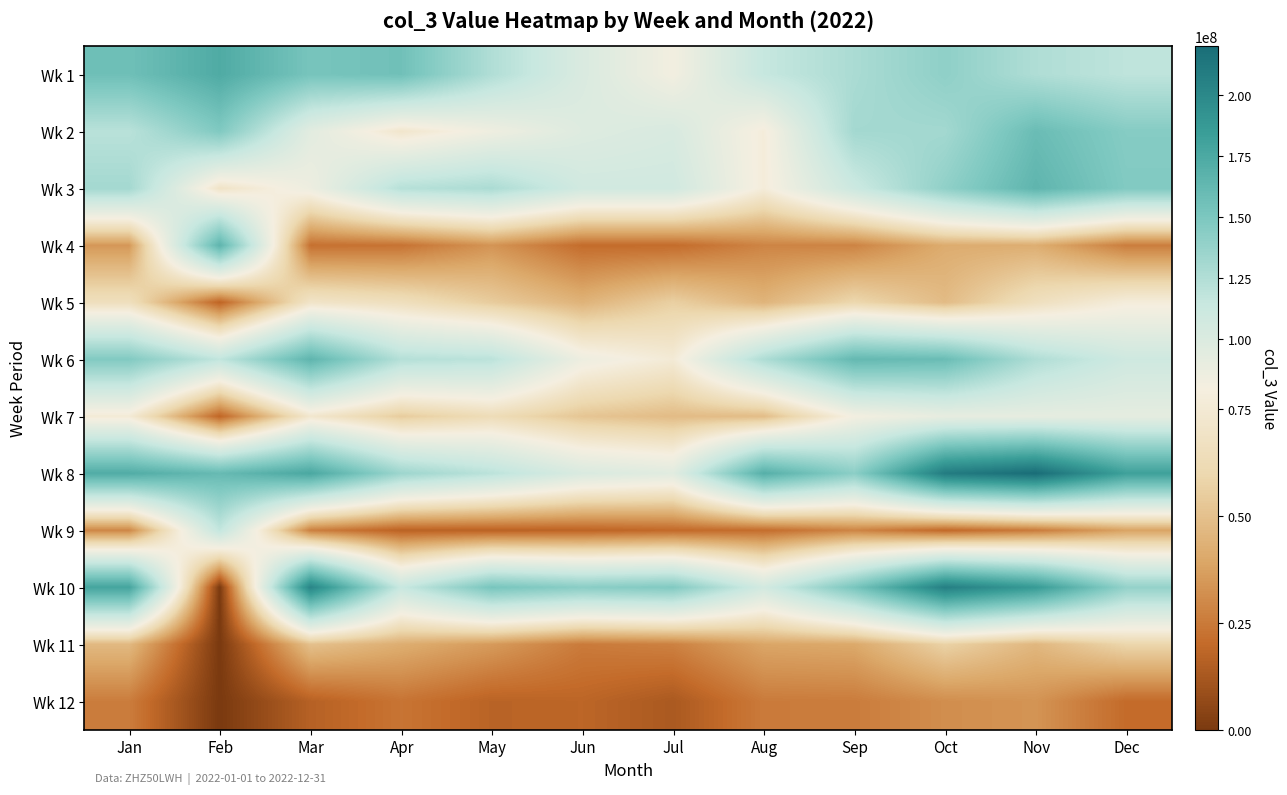

How many distinct data groups are displayed?

12